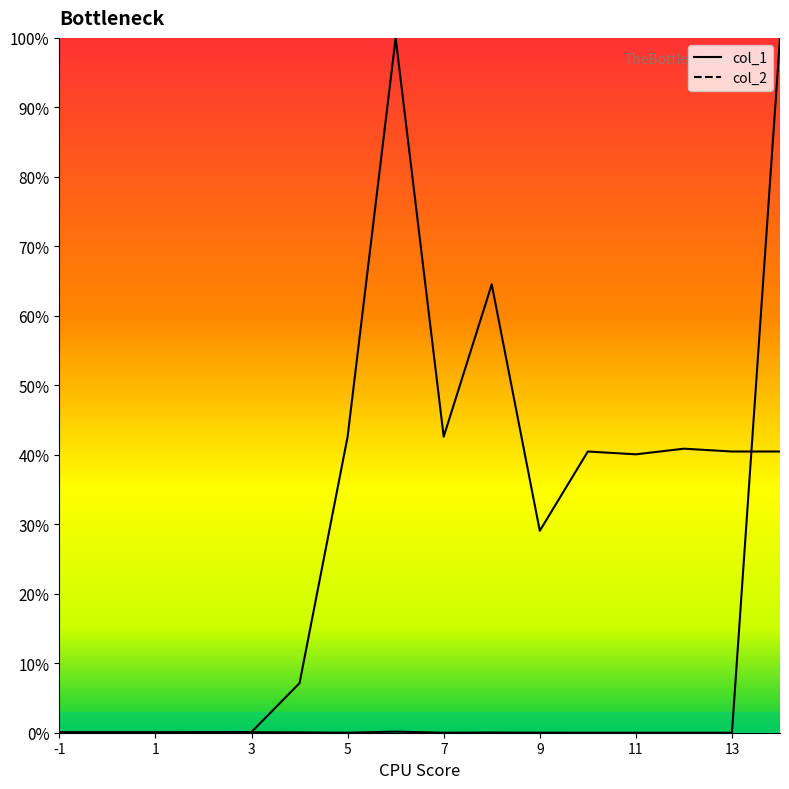

Reading left to right, extract all data points from this chart.

col_1: -1=0.0	1=0.0	2=0.0	3=0.0	4=0.0	5=0.0	6=0.0	7=0.0	8=0.0	9=0.0	10=0.0	11=0.0	12=0.0	13=0.0	14=1.0
col_2: -1=0.0	1=0.0	2=0.0	3=0.0	4=0.1	5=0.4	6=1.0	7=0.4	8=0.6	9=0.3	10=0.4	11=0.4	12=0.4	13=0.4	14=0.4